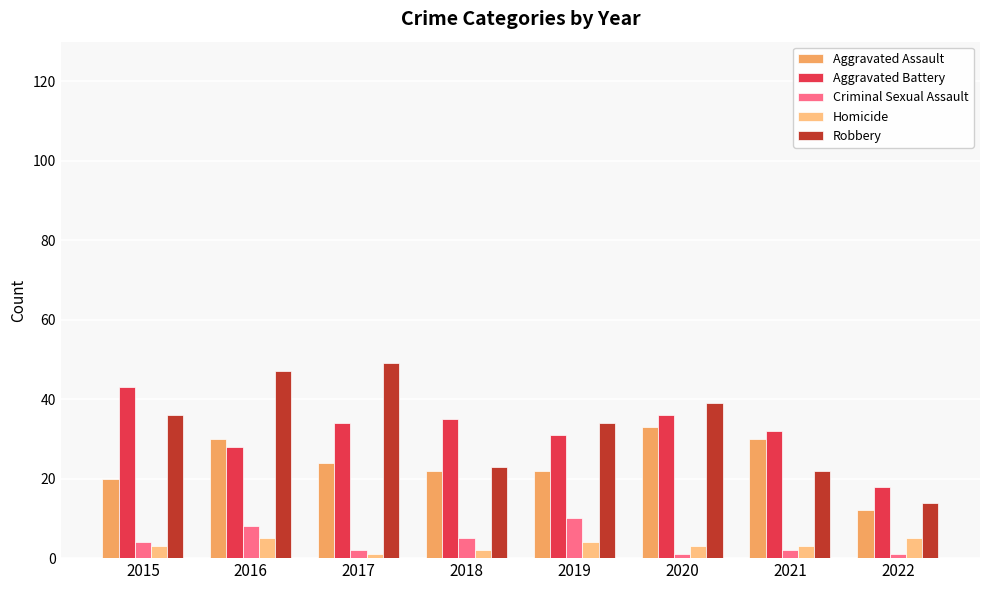

Is it true that Aggravated Battery equals 35 at 2018?

True